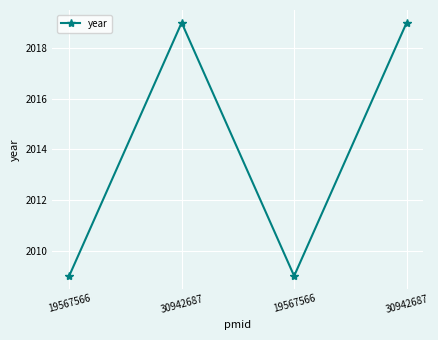

Does the chart display data point markers on the line(s)?

Yes